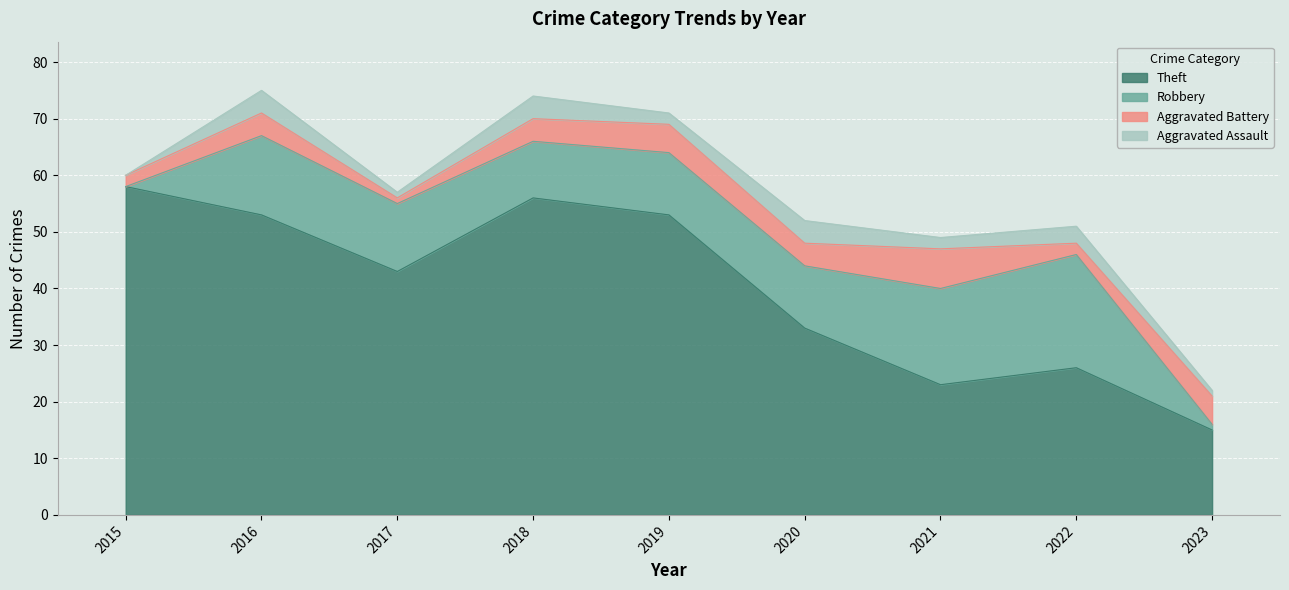

What value does the Aggravated Battery series have at 2023?

5